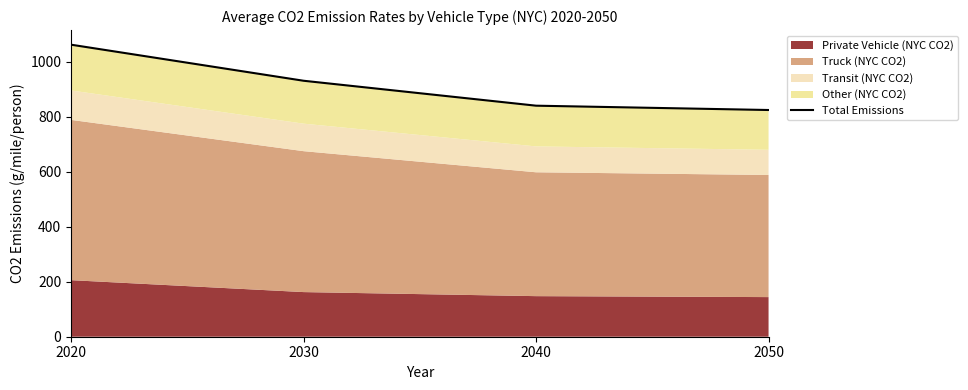

Which category has the lowest value across all series?

2050